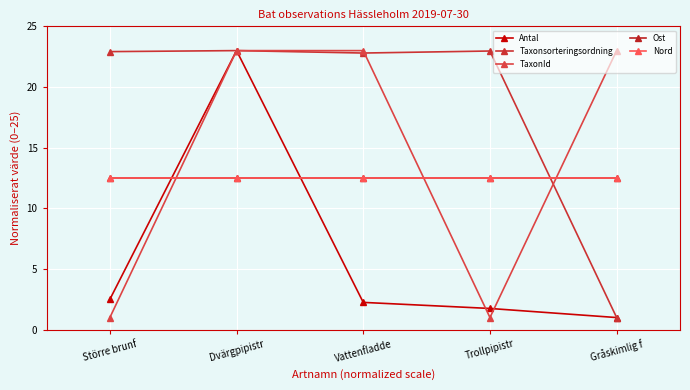

Does the chart have visible grid lines?

Yes